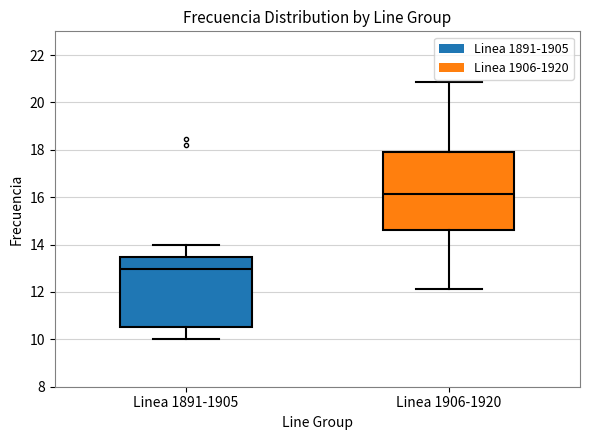

Comparing the boxes themselves (not the whiskers), which one is the tallest?

Linea 1906-1920